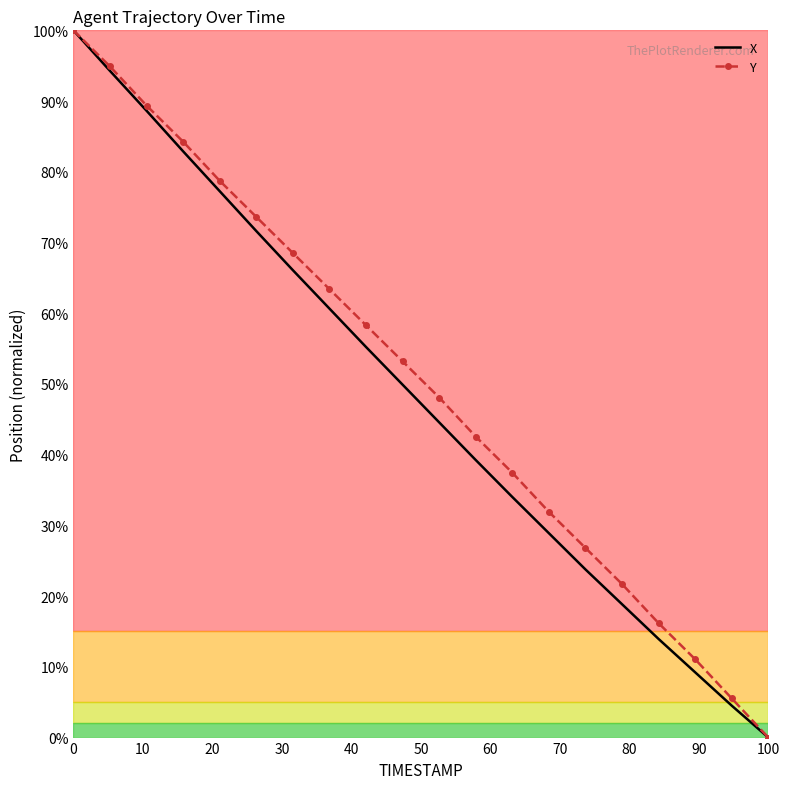

What is the maximum value for Y?

100.0